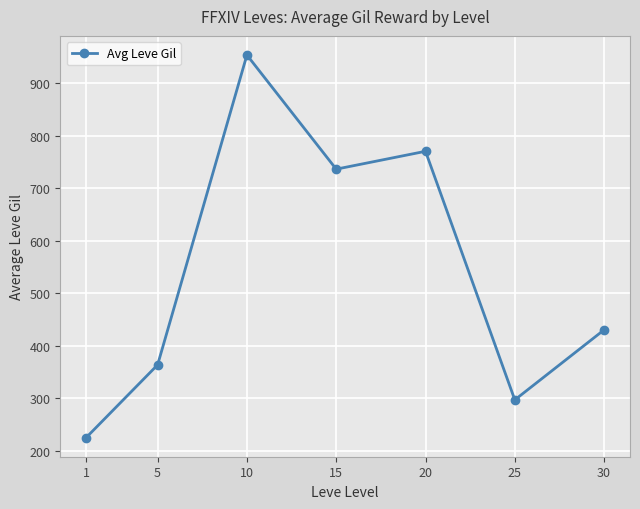

What is the change in value from 15 to 30?

-306.0